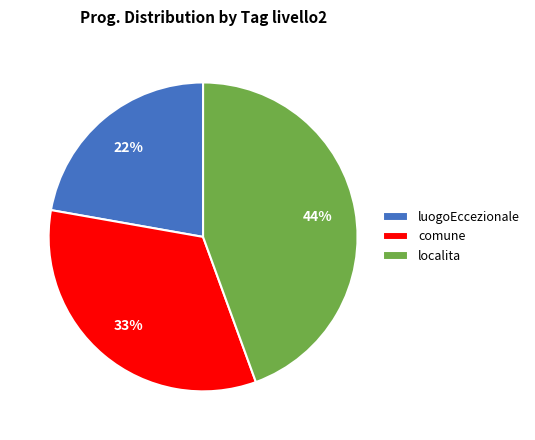

To the nearest percent, what is the difference between the largest and smallest slice percentages?

22%